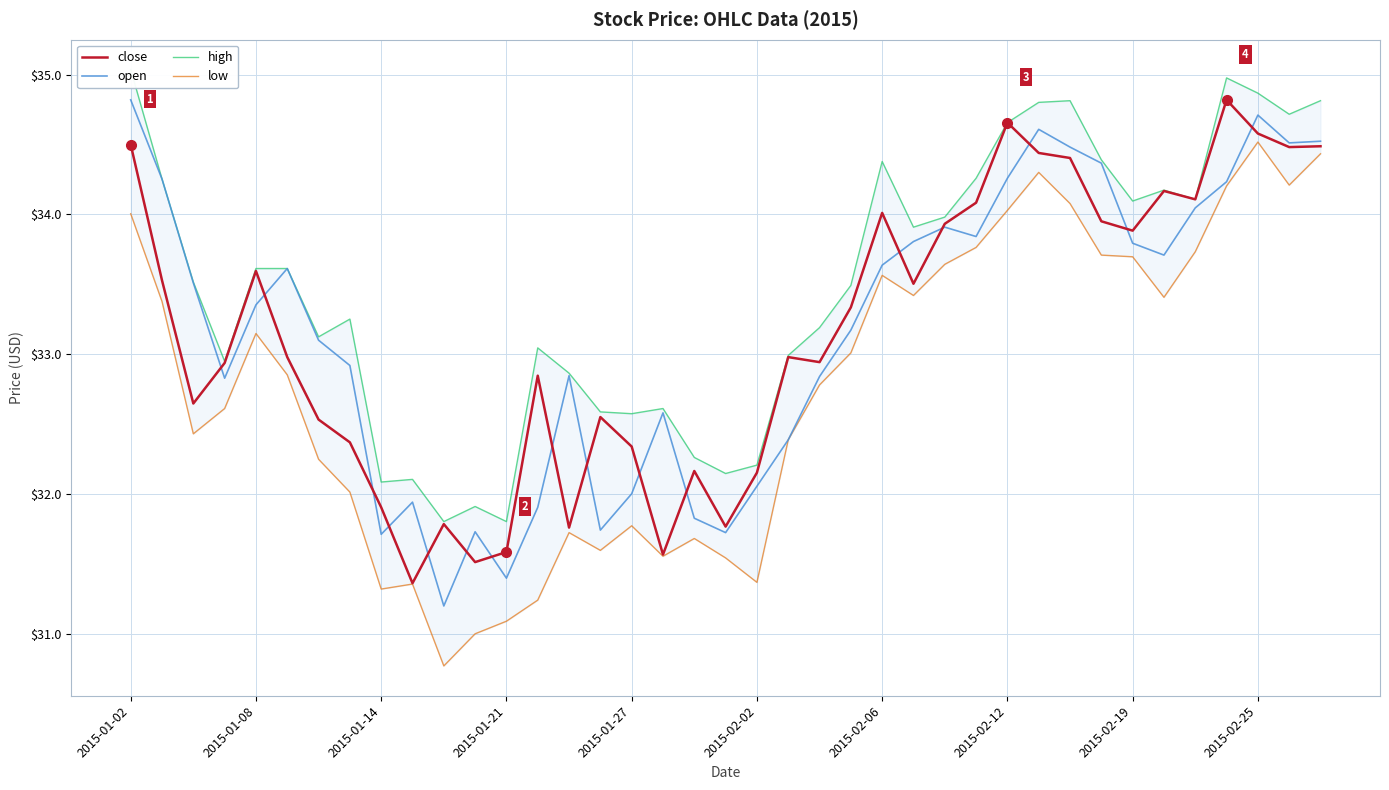

What is the minimum value for open?

31.2